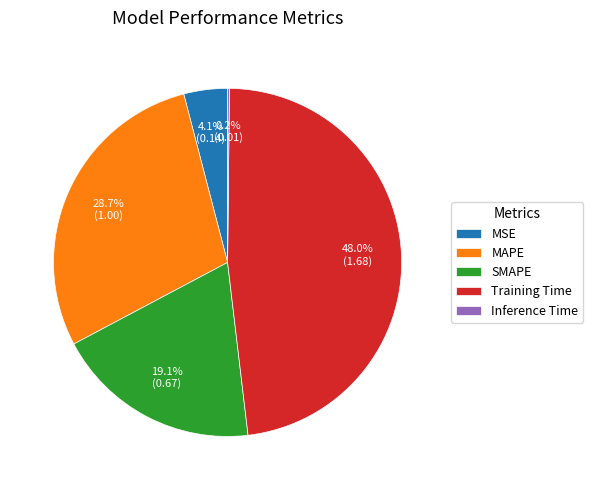

Combined, what portion of the pie is MSE and Training Time?

52.0%